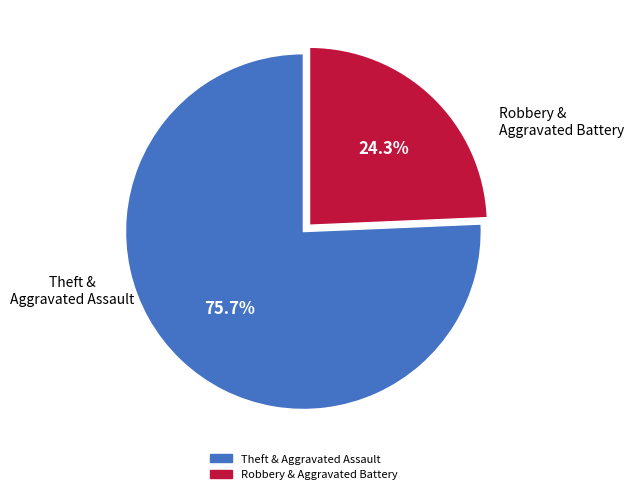

Does any single category account for the majority?

Yes